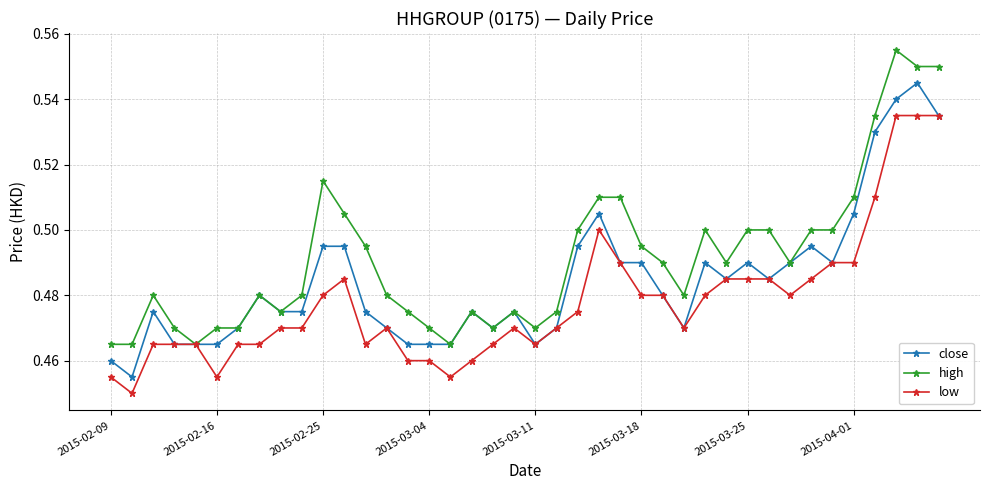

At how many categories does at least one series exceed 0?

40